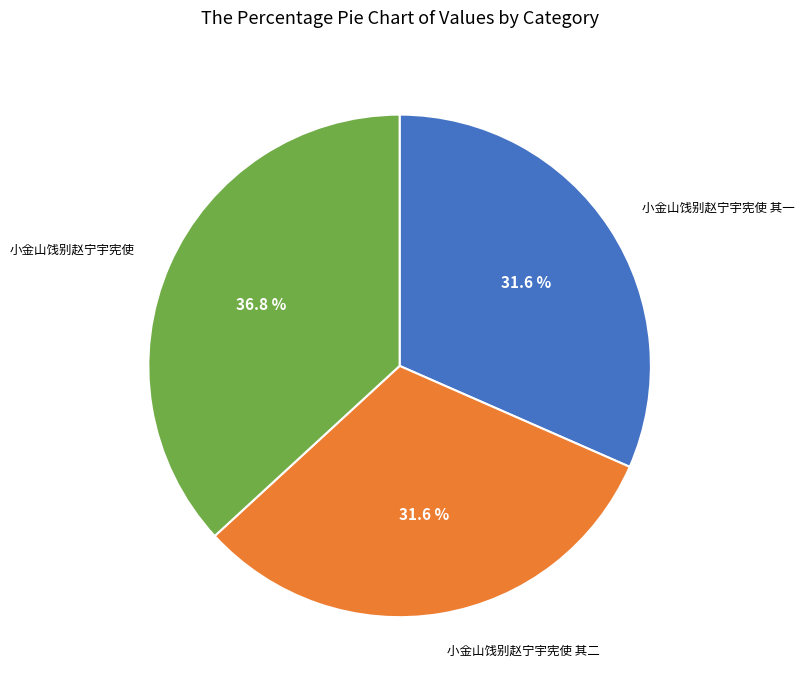

Does 小金山饯别赵宁宇宪使 其一 account for over 50% of the chart?

No